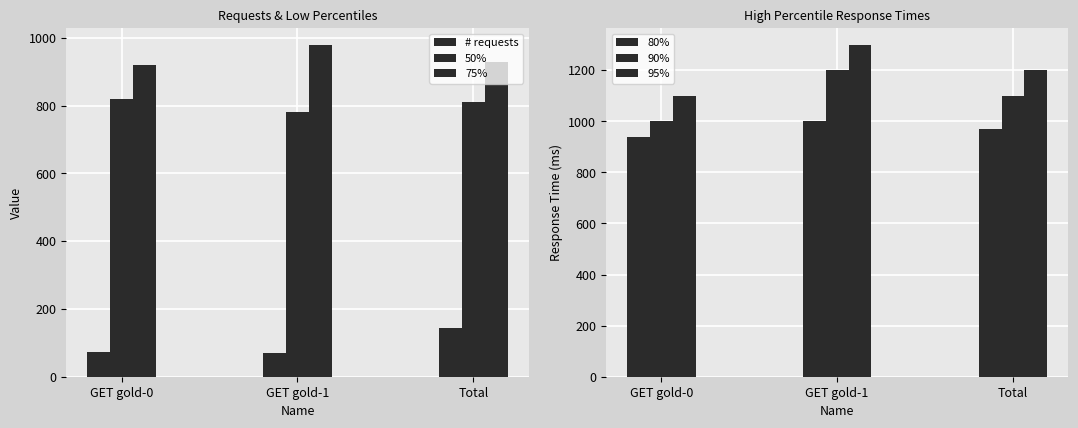

How many categories are shown in the chart?

3